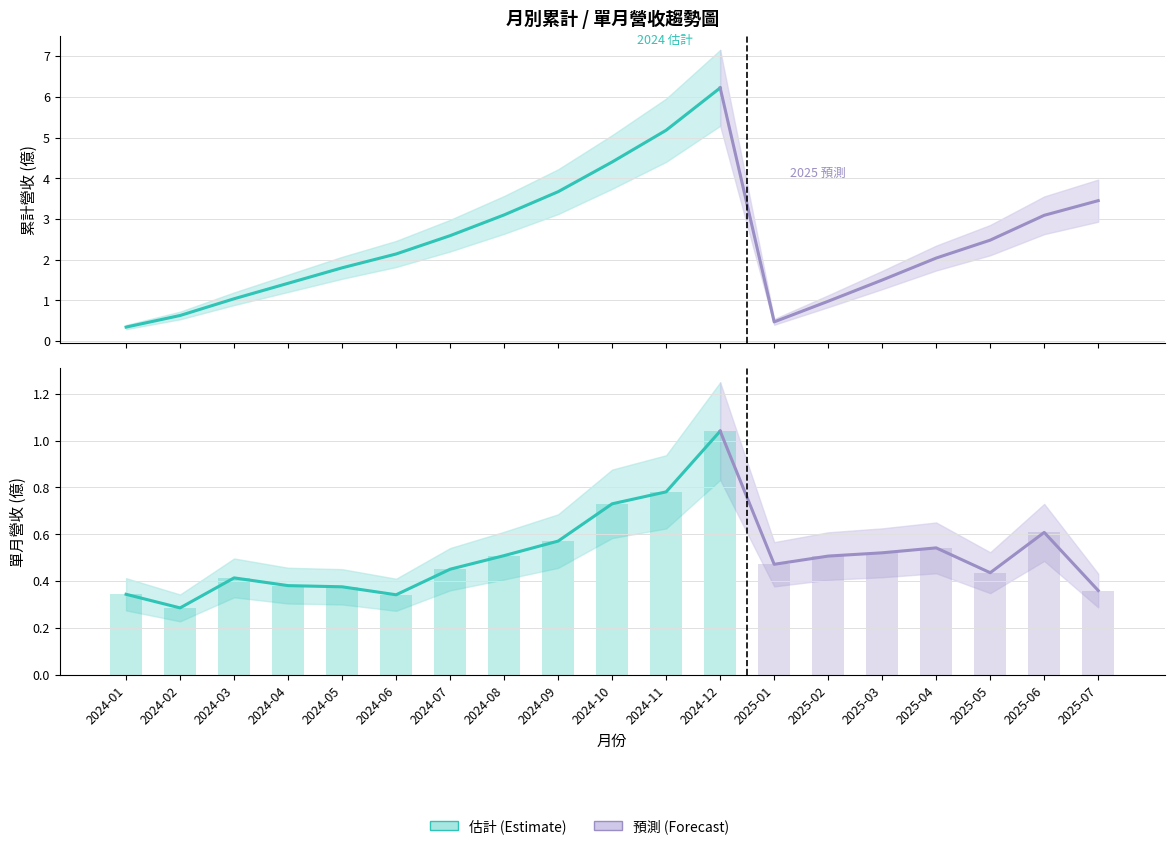

Where is 累計營收(億) nearest to the value 3?

2025-06